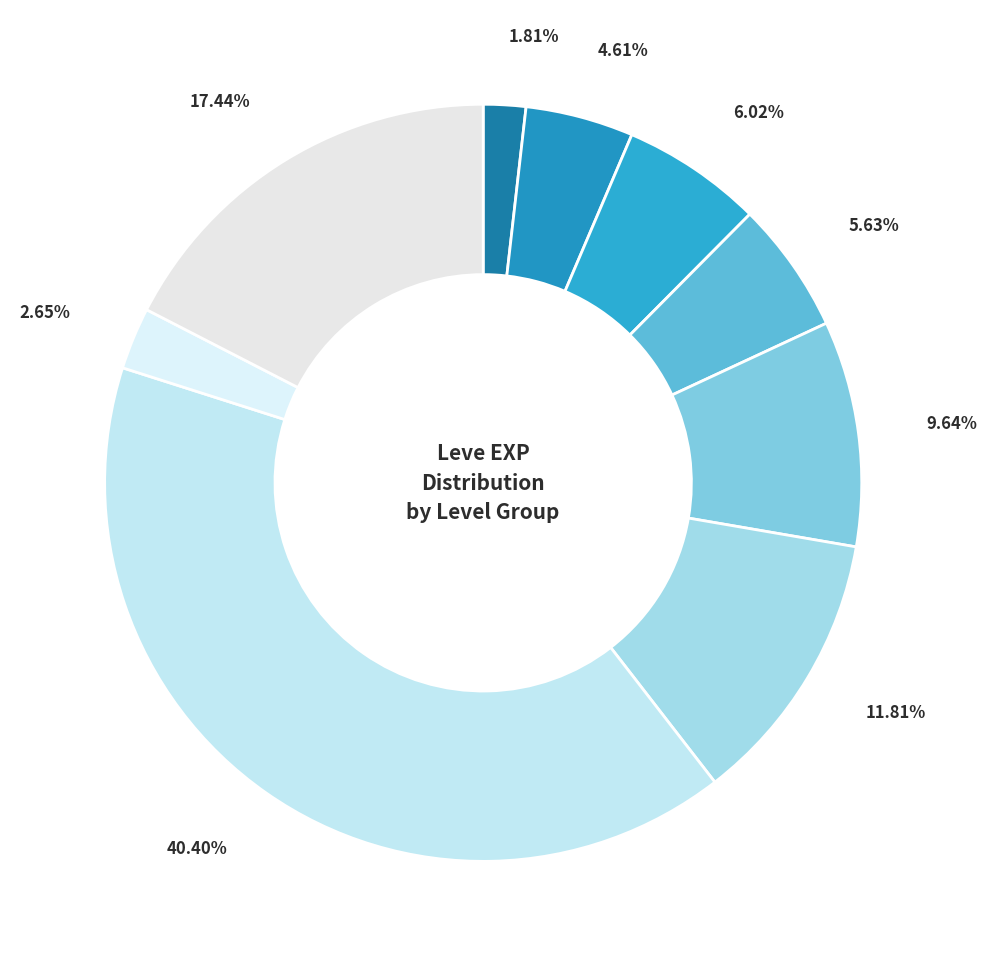

How many slices are in this pie chart?

9